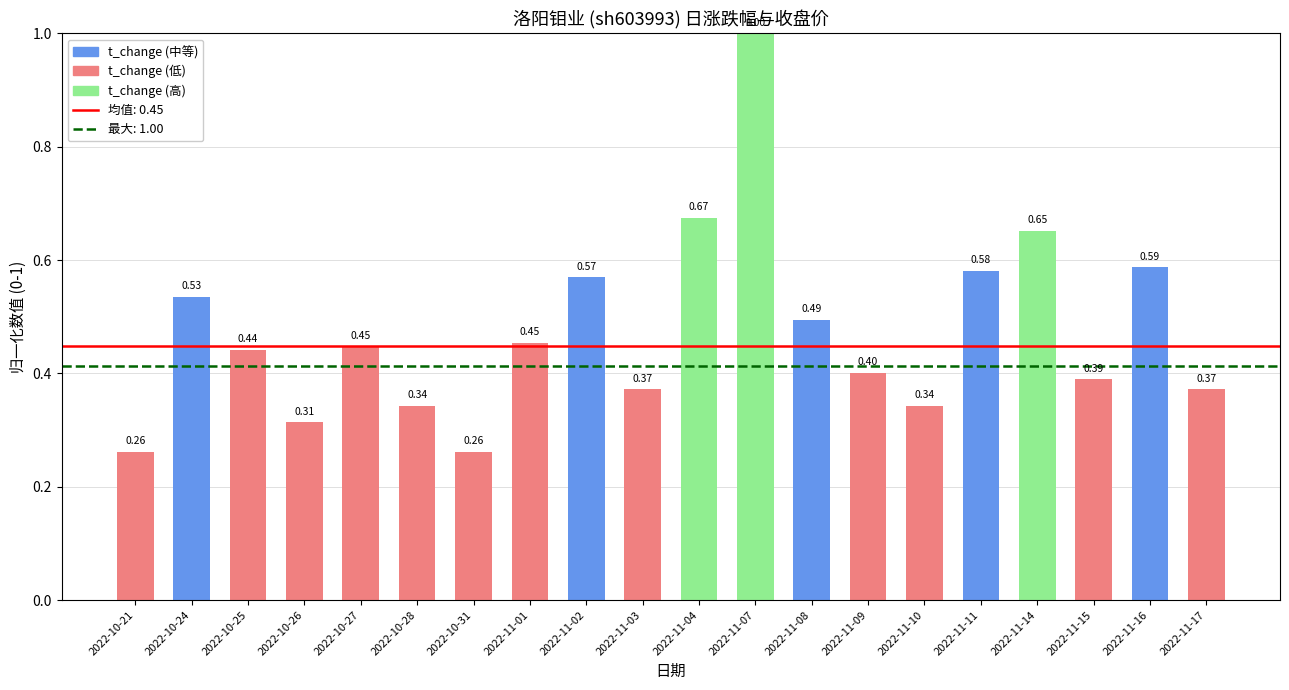

How many series are shown in this chart?

1